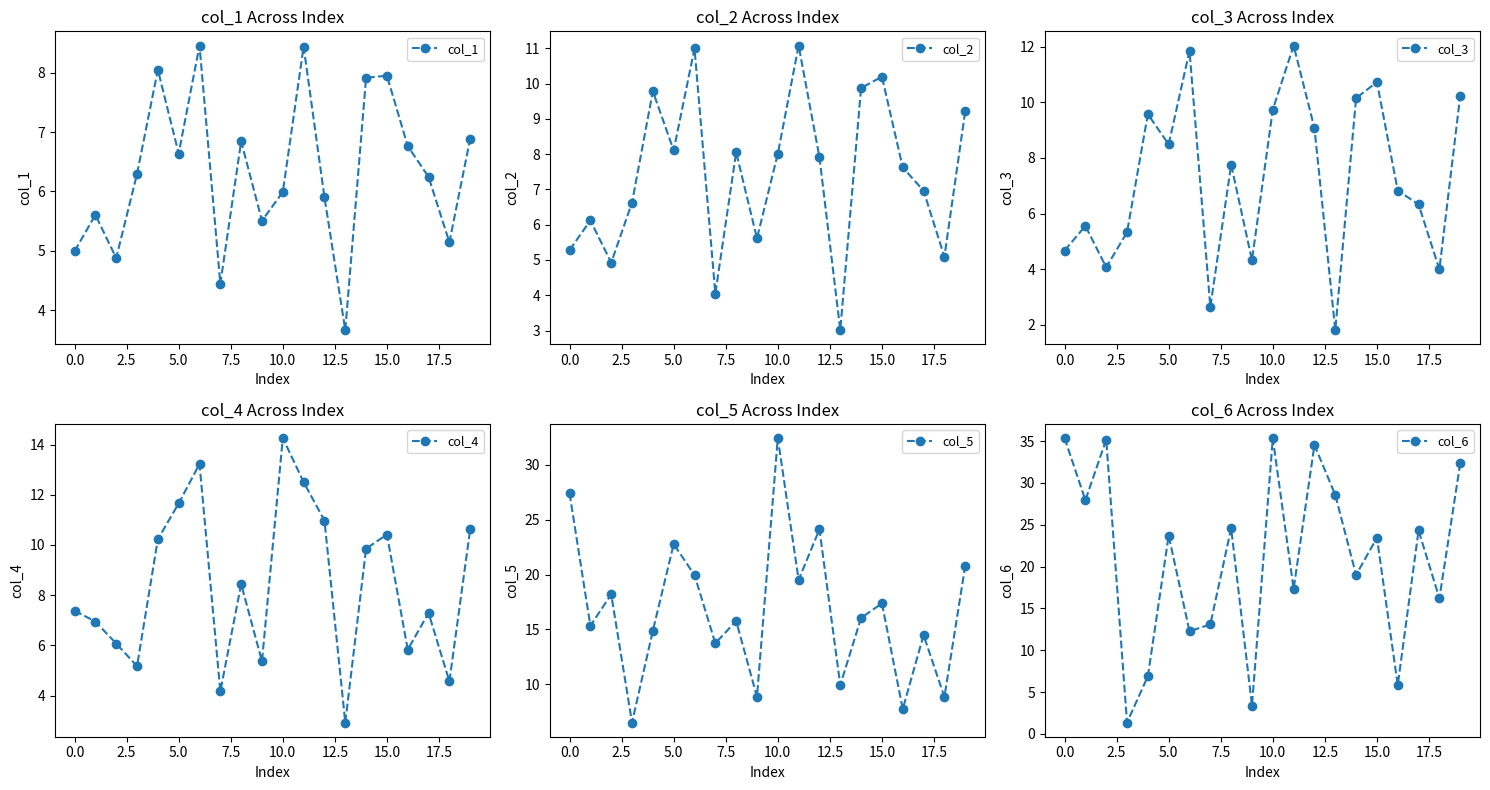

How many lines are shown in the chart?

6